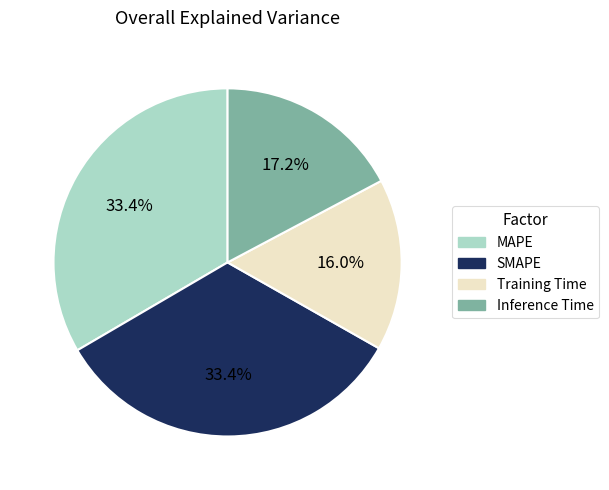

How many slices are in this pie chart?

4